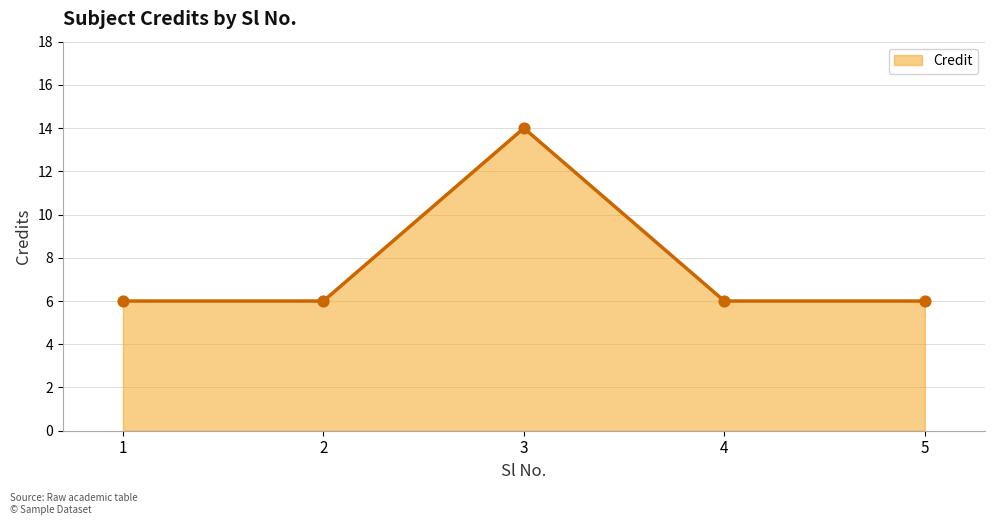

Approximately how many times larger is the value at 1 compared to 4?

1.0